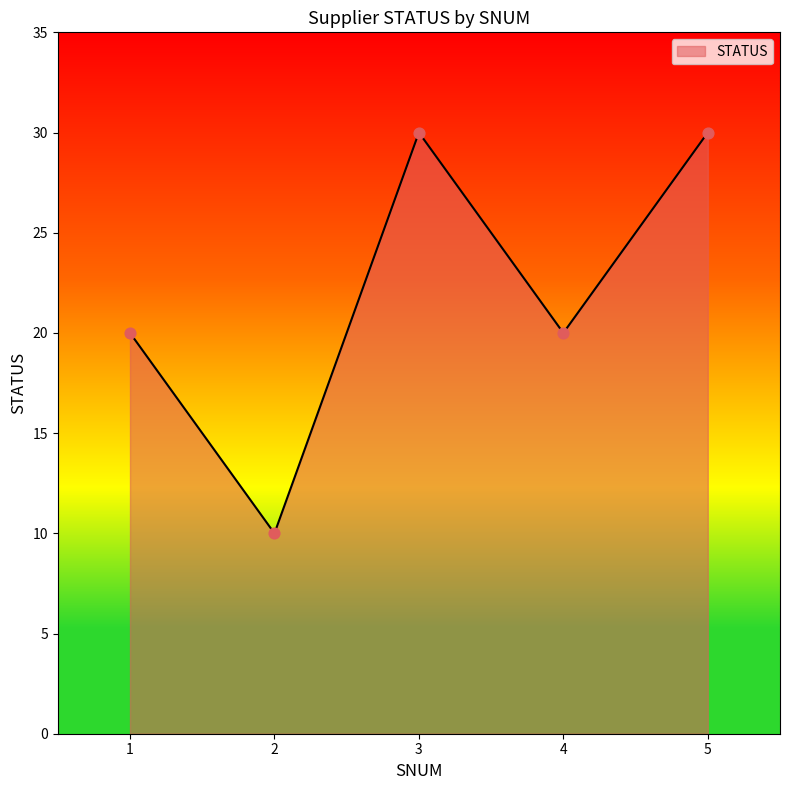

What is the ratio of the value at 5 to the value at 4?

1.5